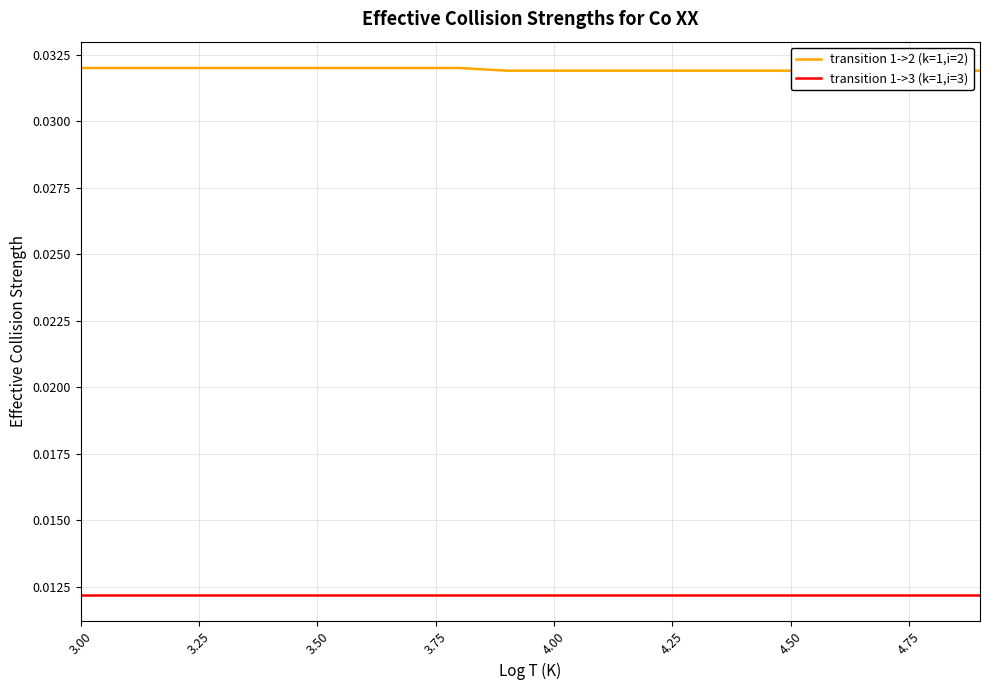

How many series are shown in this chart?

2